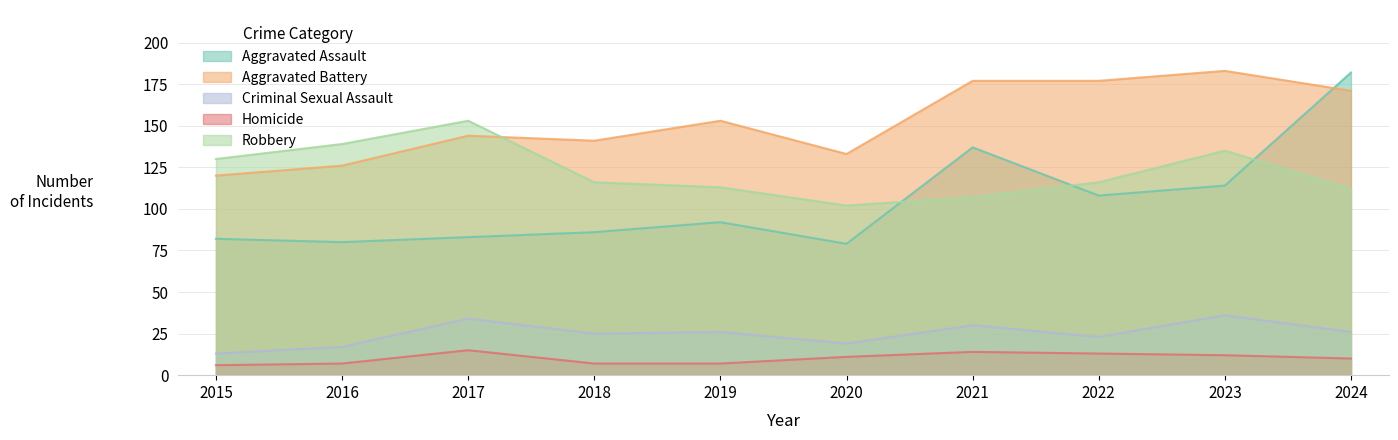

List the labels in order of Criminal Sexual Assault value, largest first.

2023, 2017, 2021, 2019, 2024, 2018, 2022, 2020, 2016, 2015